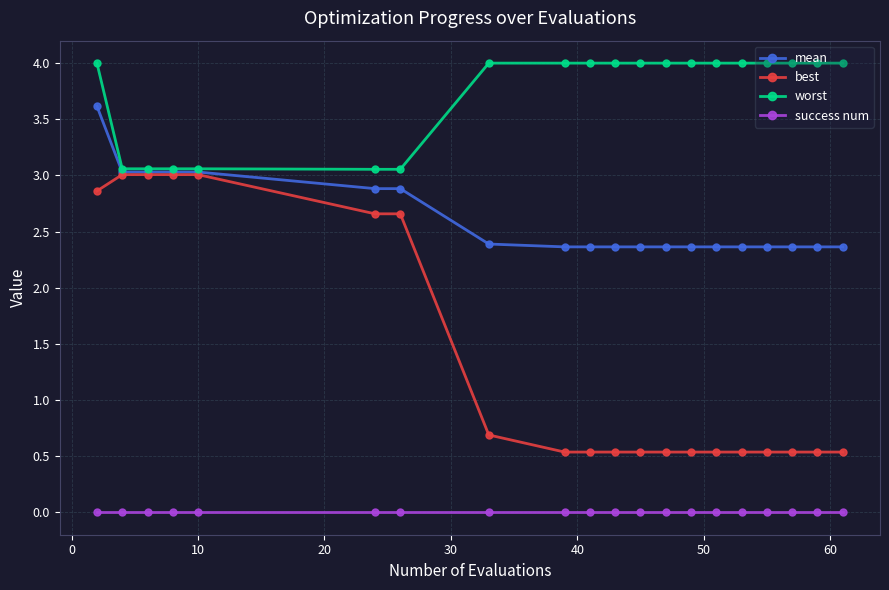

What is the difference between the second highest and second lowest values in the best series?

2.5